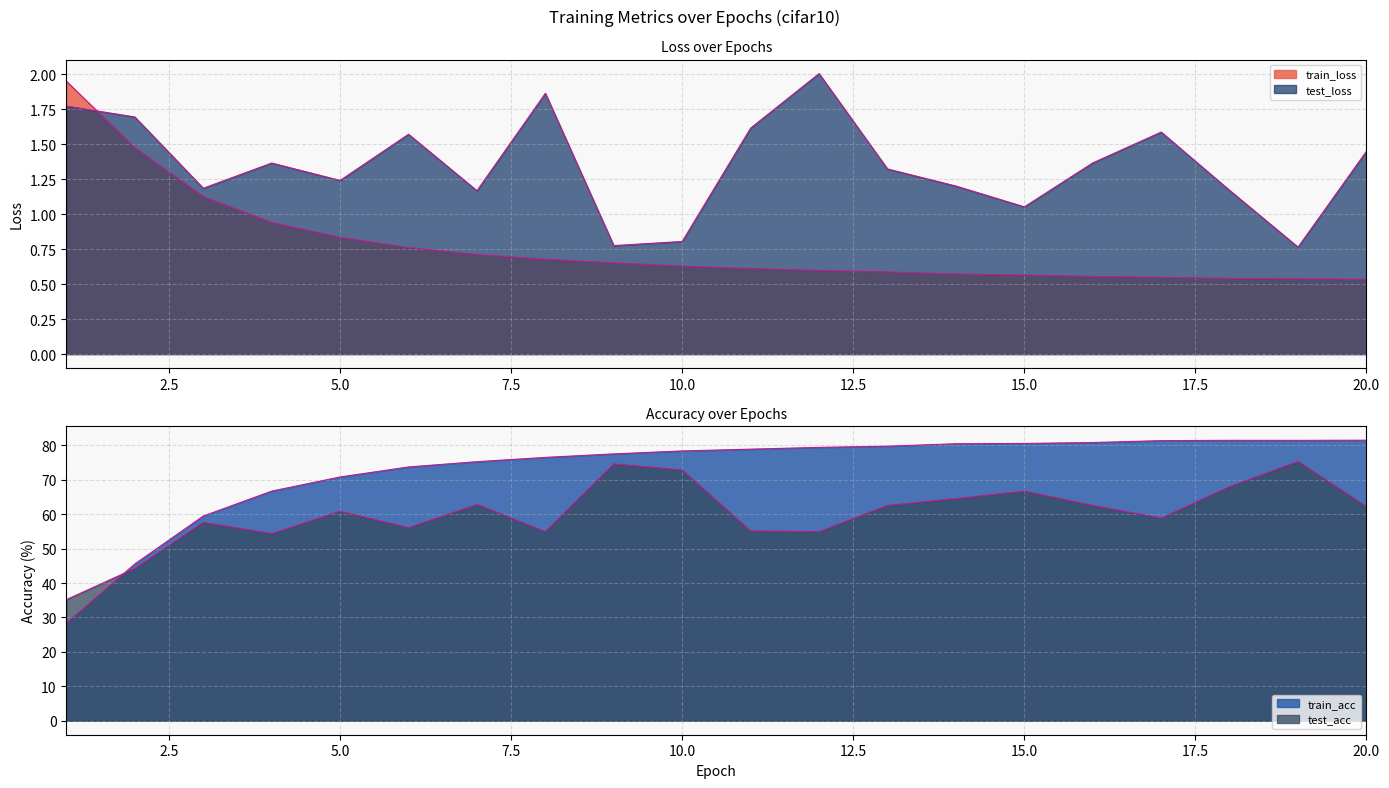

What is the difference between the highest and lowest values at 9?

76.9